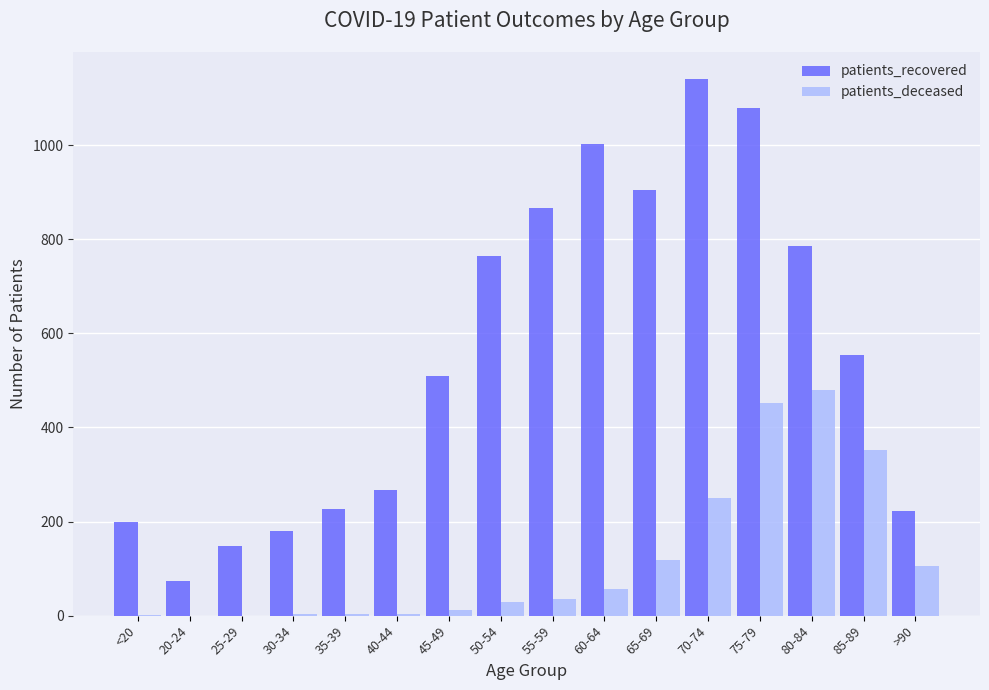

Where is patients_recovered nearest to the value 607?

85-89